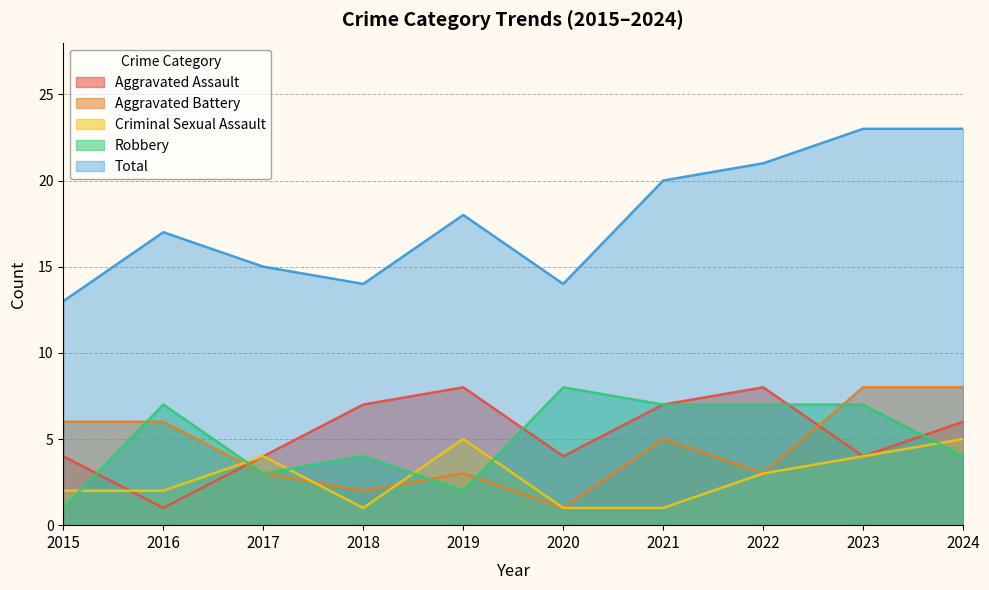

Is the value of Total at 2016 greater than the value of Aggravated Battery at 2022?

Yes